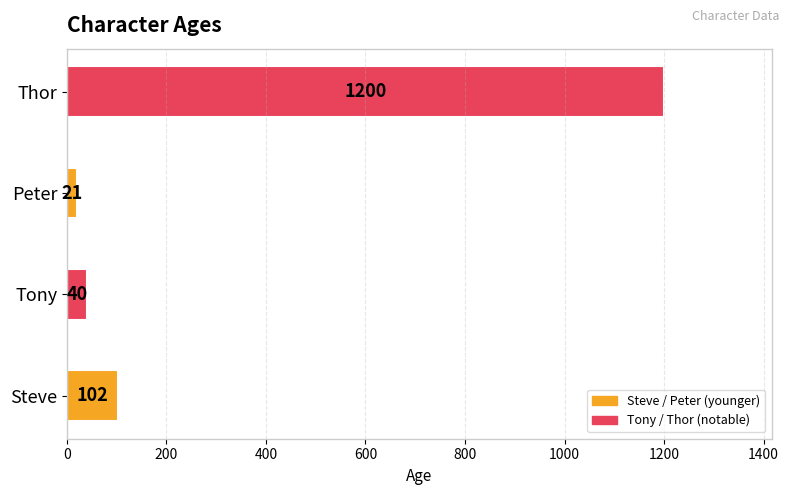

Which has a higher value, Peter or Steve?

Steve